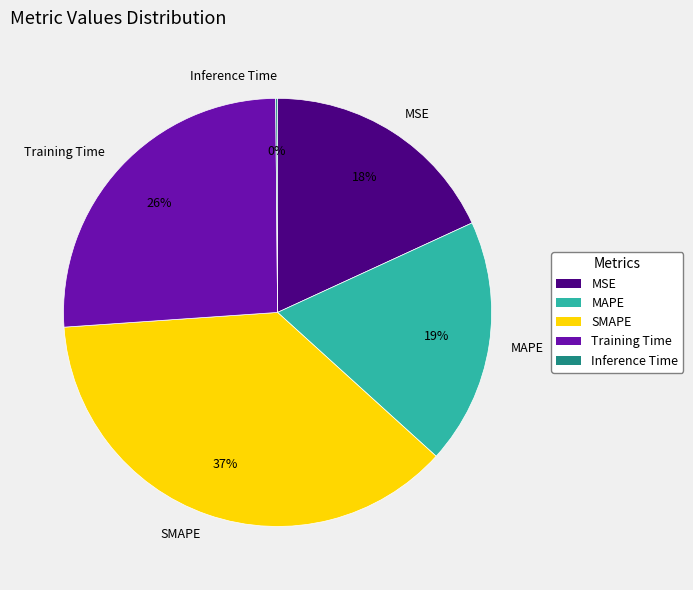

What percentage is the Training Time slice, to the nearest percent?

26%